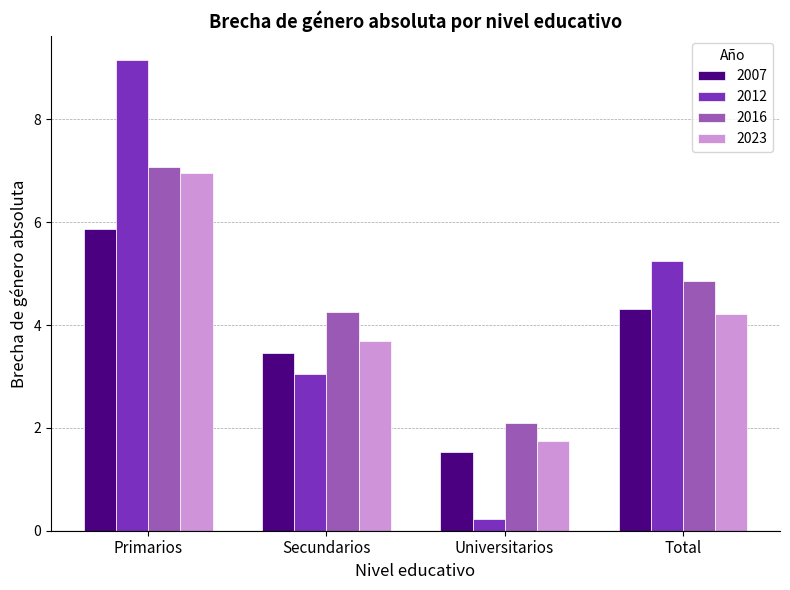

What is the difference between the maximum and minimum values in the 2016 series?

5.0